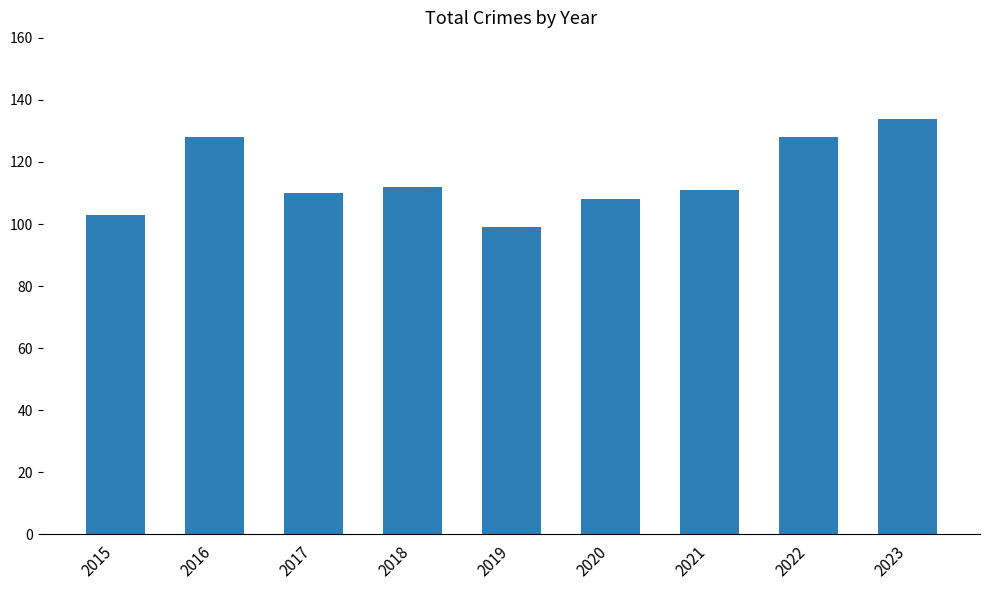

Is it true that the value at 2015 is 137?

False